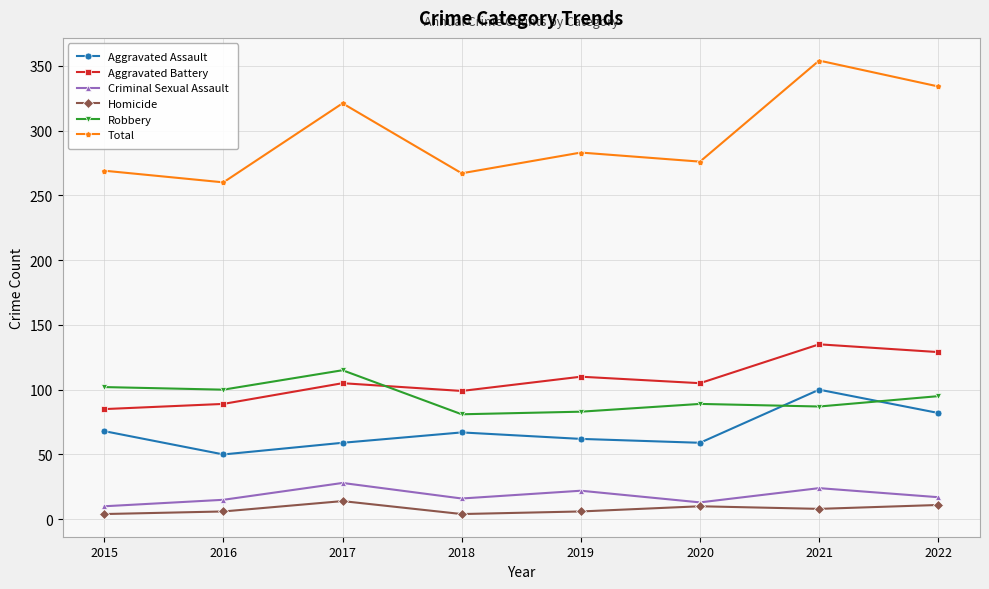

How many interior local peaks does the Aggravated Assault series have?

2